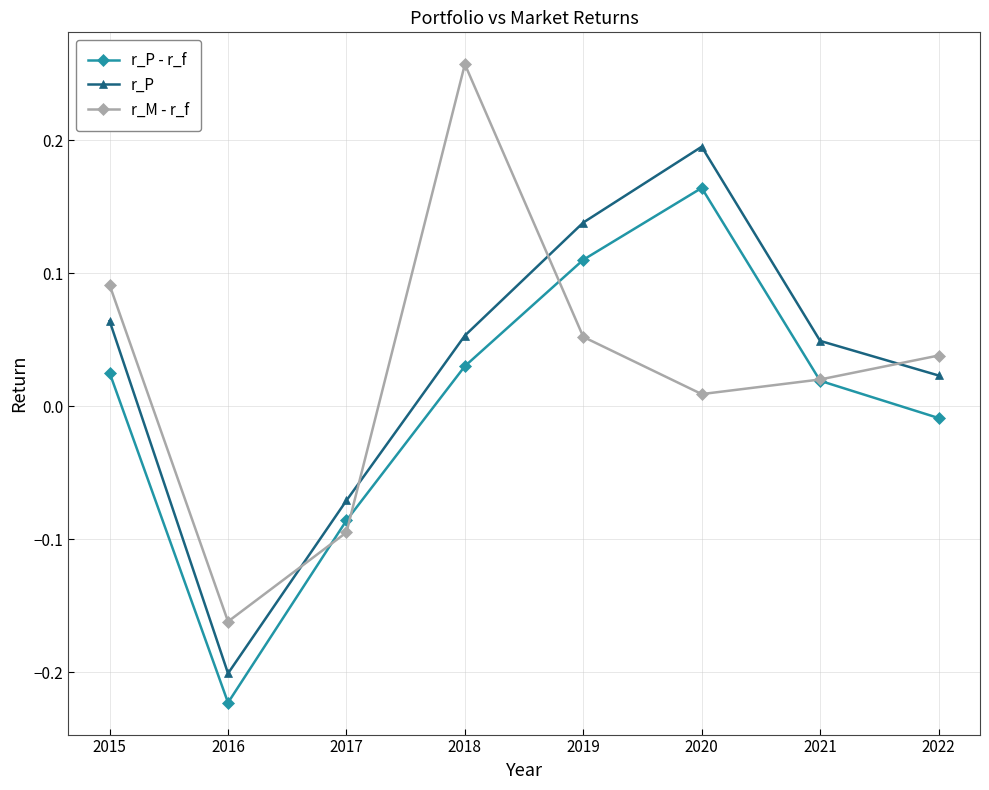

At which label is r_P - r_f closest to 0?

2022